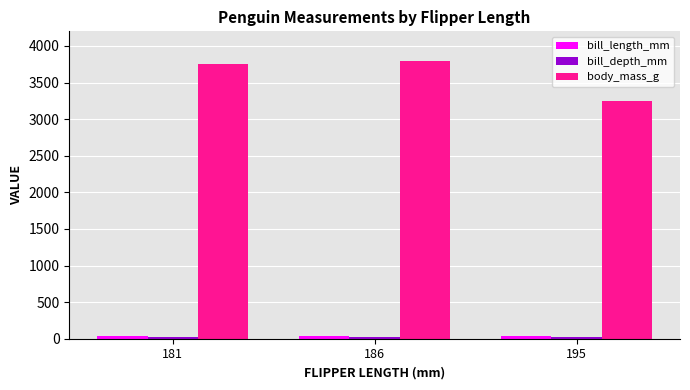

What is the value of the body_mass_g bar at the 3rd from the left?

3250.0